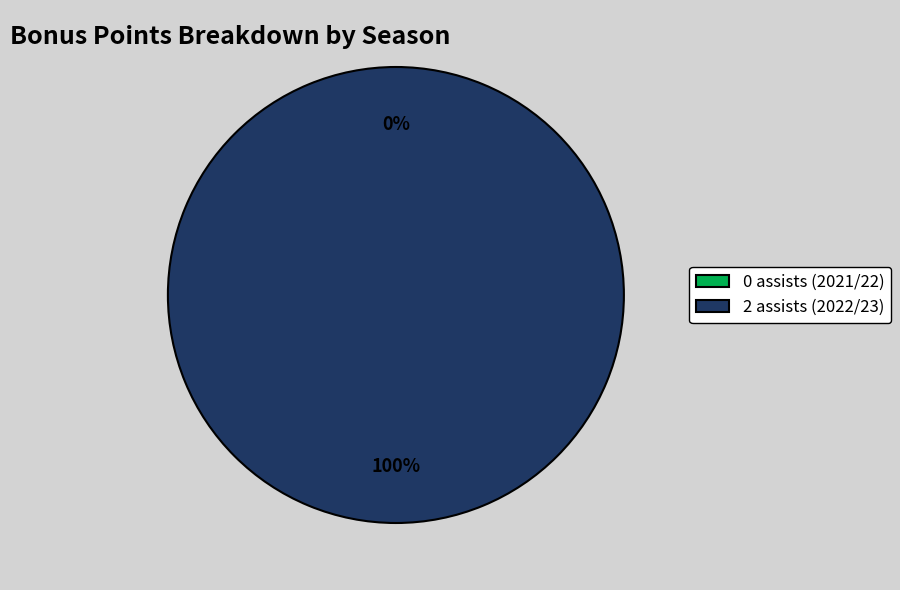

What is the largest slice in the pie chart?

2 assists (2022/23)